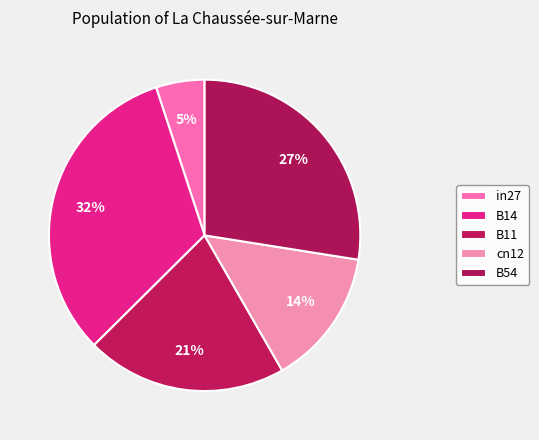

How many segments does this pie chart have?

5